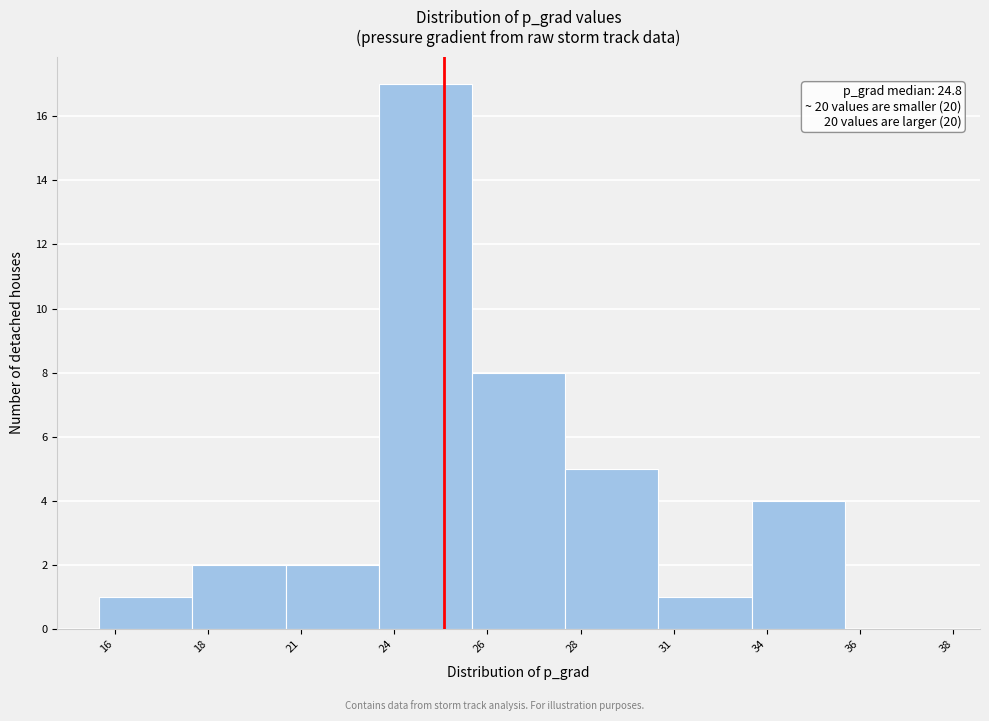

Reading left to right, list all the values displayed in this chart.

16=1	18=2	21=2	24=17	26=8	28=5	31=1	34=4	36=0